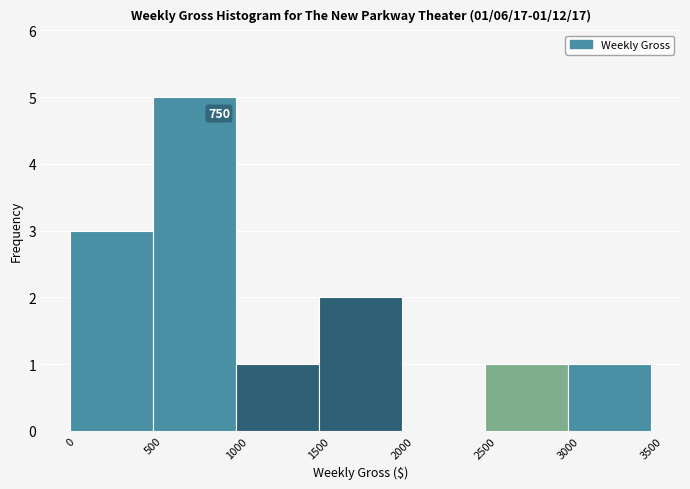

Over which range of the x-axis is the bar tallest?

500 to 1000